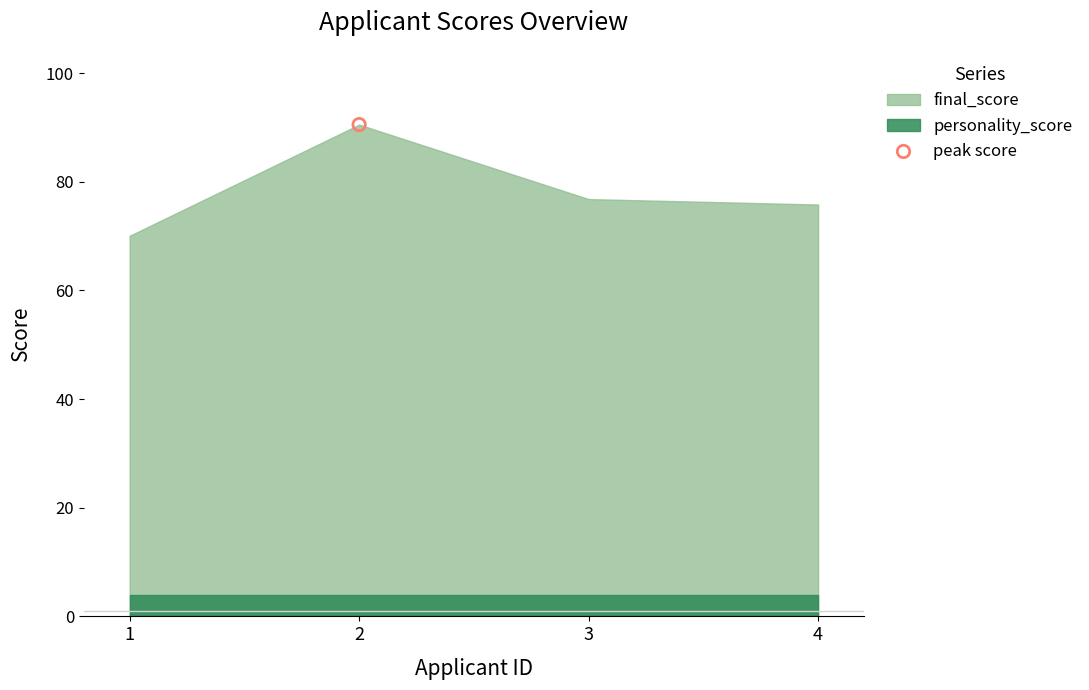

Which series has the largest Y range (max minus min)?

final_score